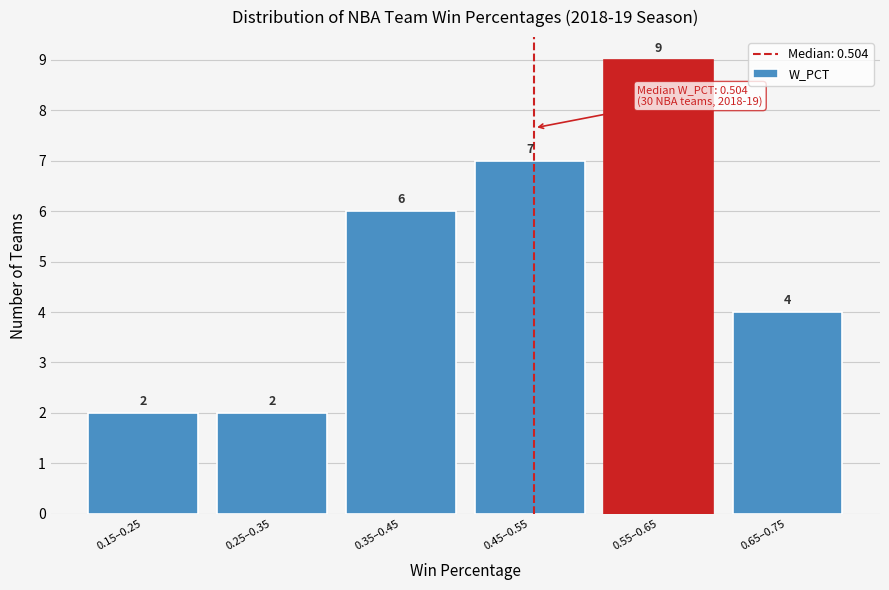

Reading left to right, list all the values displayed in this chart.

0.15–0.25=2	0.25–0.35=2	0.35–0.45=6	0.45–0.55=7	0.55–0.65=9	0.65–0.75=4